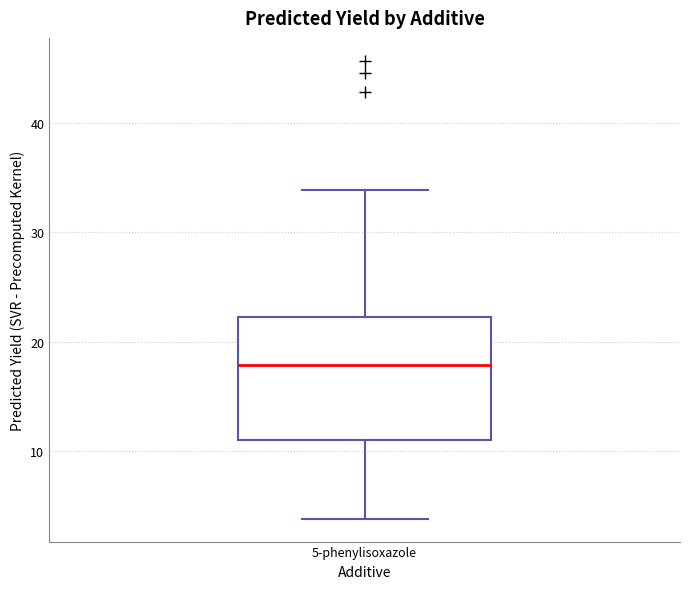

Where does the lower whisker of the box for 5-phenylisoxazole end on the y-axis? The values are not printed on the chart, so give them approximately, as read against the axis.

4